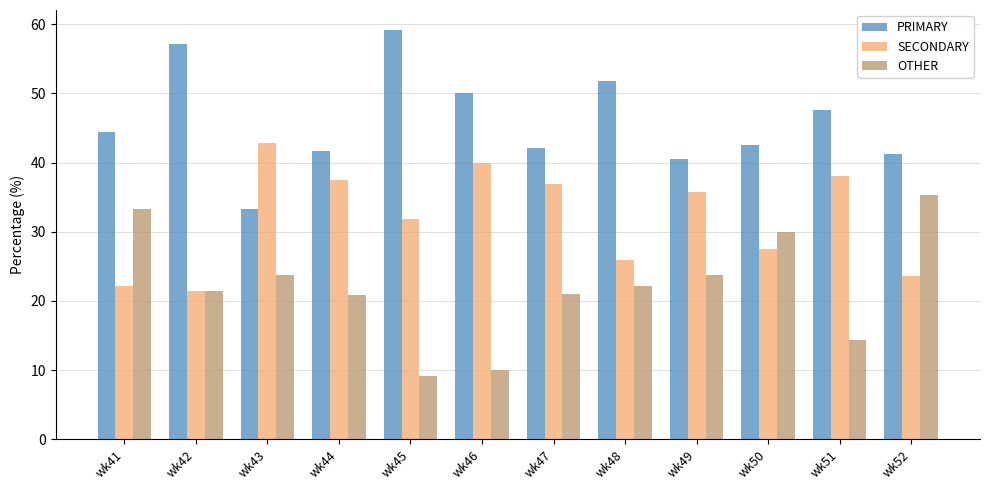

How many series are shown in this chart?

3